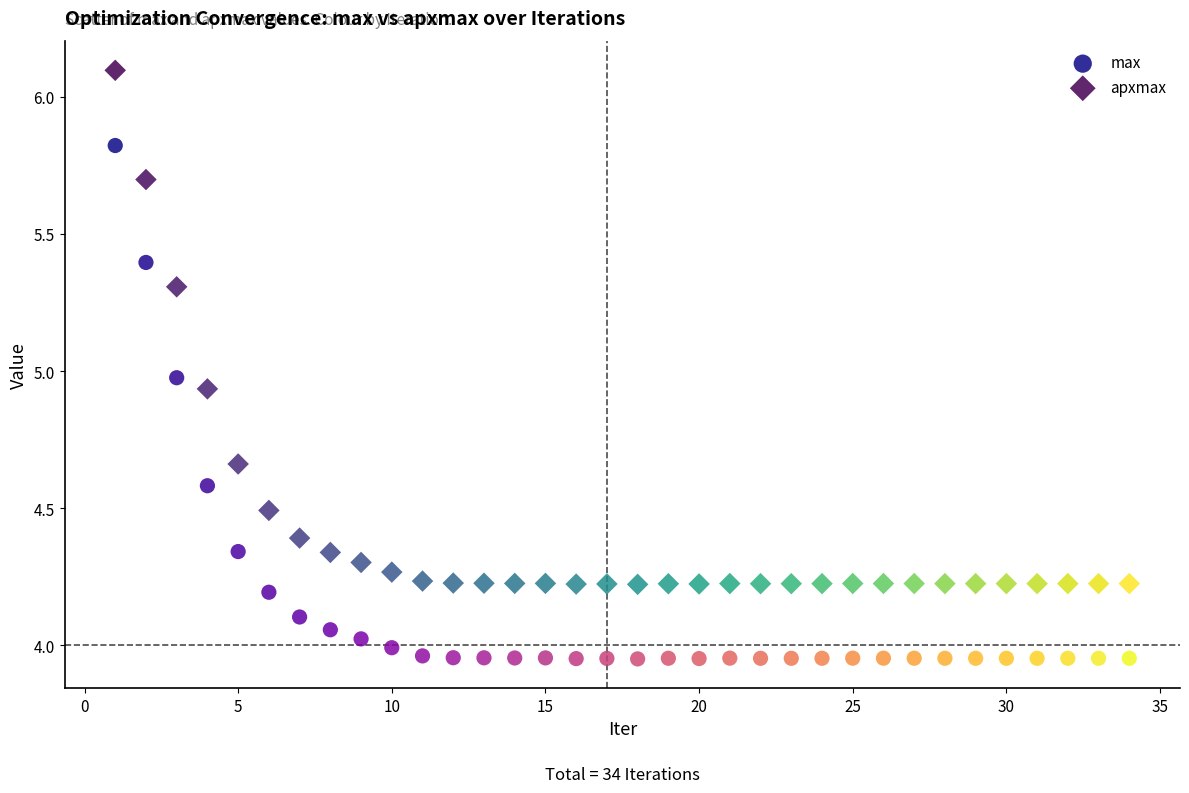

Across all data points, what is the range of Y values (max minus min)?

2.1